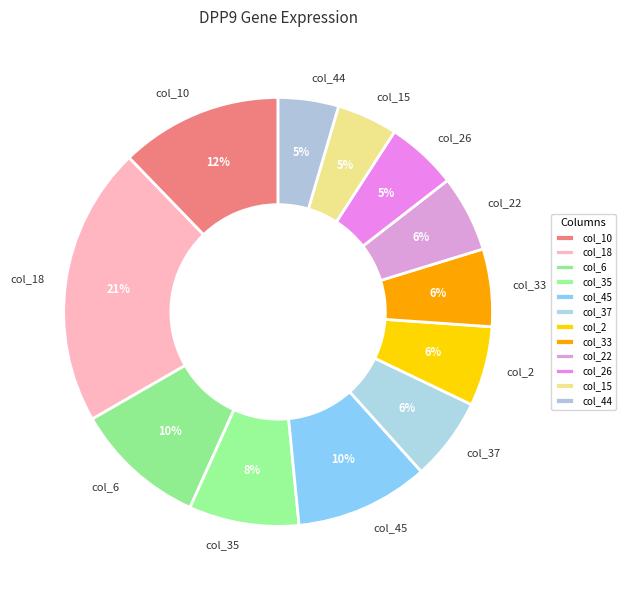

How many segments does this pie chart have?

12